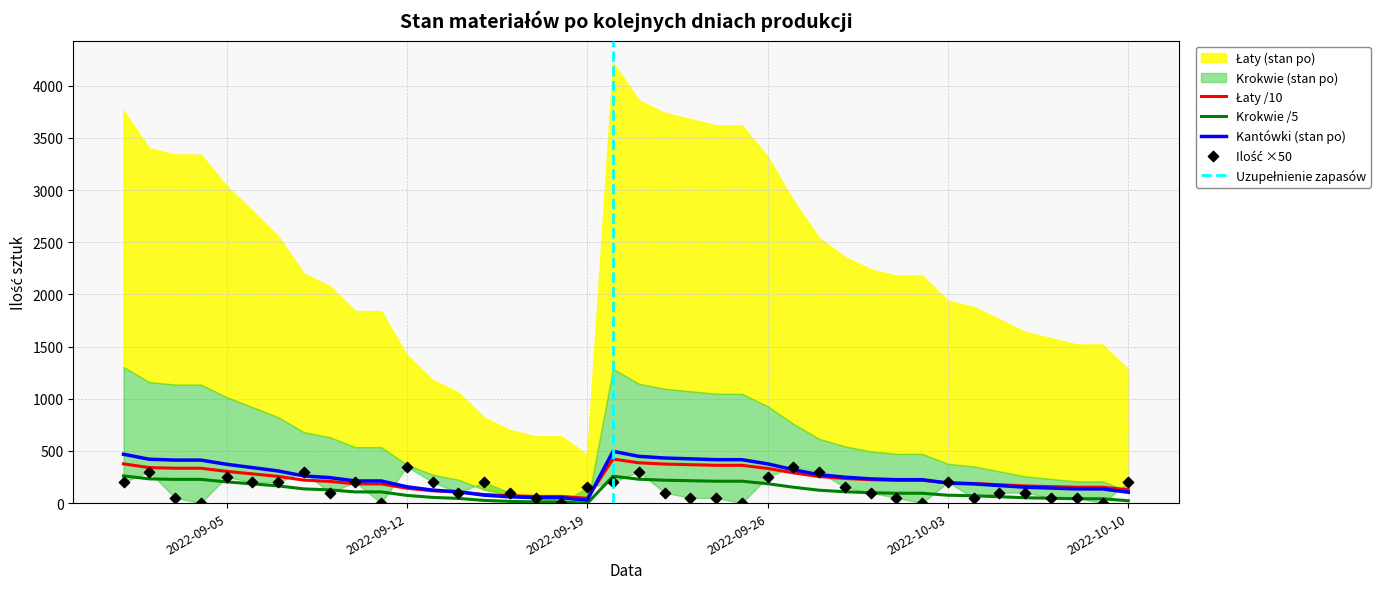

What is the maximum value for Krokwie /5?

260.8